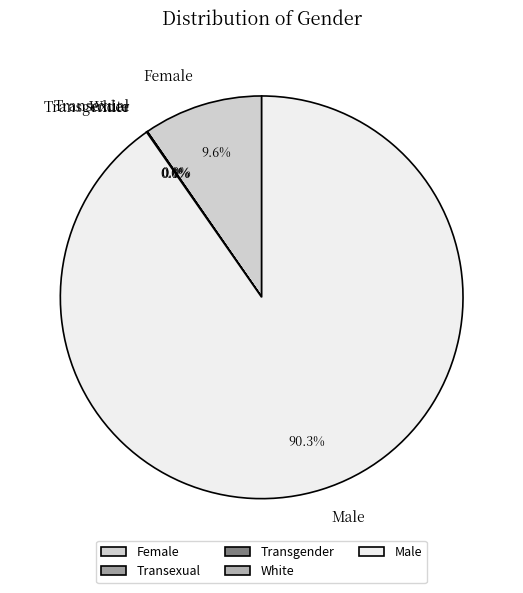

Does Male represent more than half of the total?

Yes